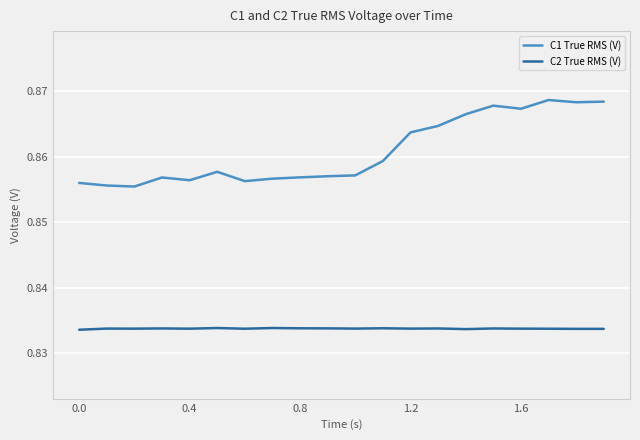

List the series in order of their overall mean, highest first.

C1 True RMS (V), C2 True RMS (V)